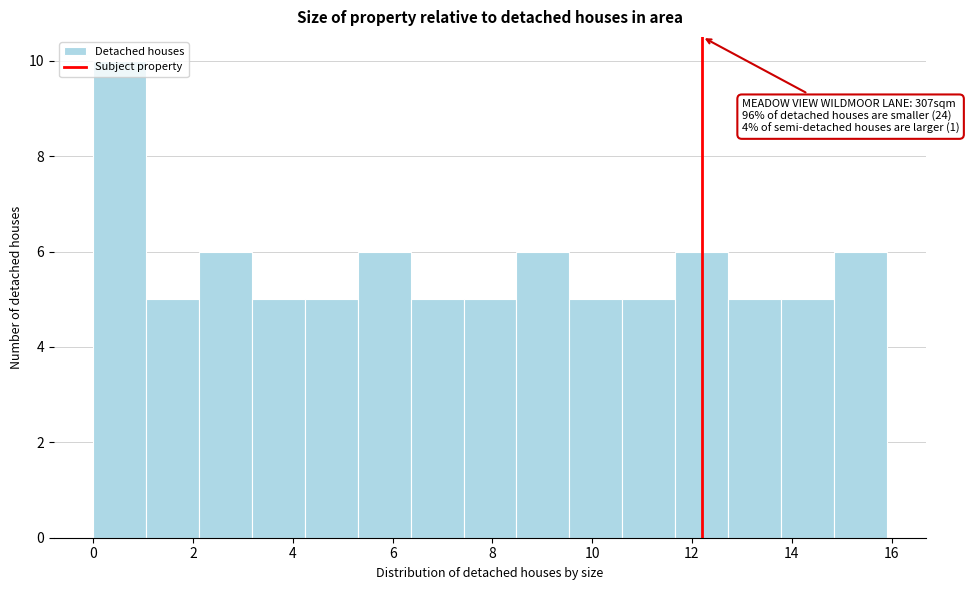

Which range on the x-axis has the tallest bar?

0.00 to 1.06